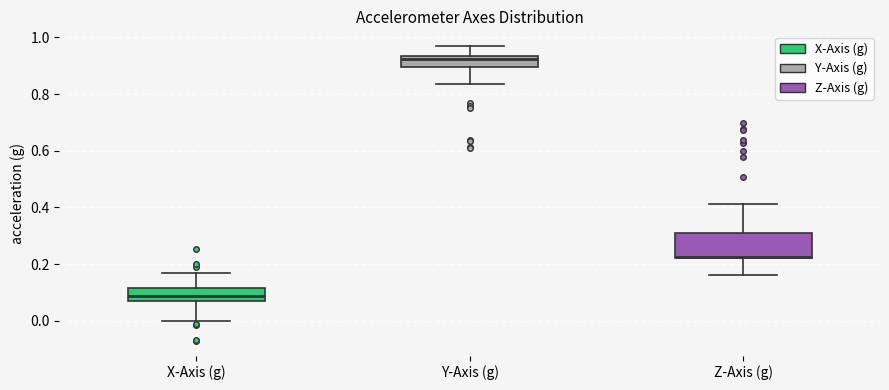

Reading left to right, read every box against the y-axis: the position of its median line, the range the box covers, and the ends of its whiskers. The values are not printed on the chart, so give them approximately, as read against the axis.

X-Axis (g): median 0.08, box 0.06 to 0.12, whiskers 0.00 to 0.16
Y-Axis (g): median 0.92, box 0.90 to 0.94, whiskers 0.84 to 0.96
Z-Axis (g): median 0.22 (just above the box's lower edge), box 0.22 to 0.30, whiskers 0.16 to 0.42